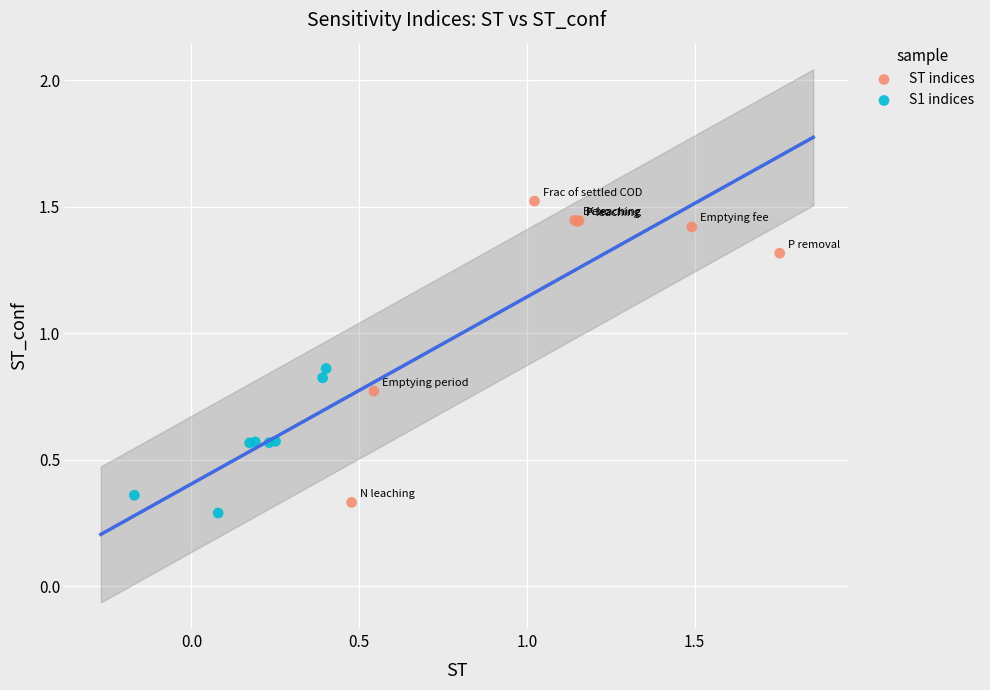

Which series has the widest spread of Y values?

ST indices